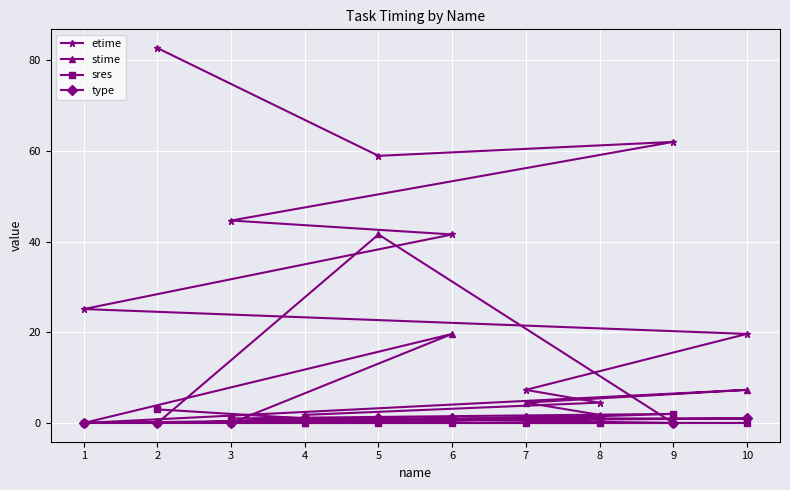

What is the maximum value for type?

1.0